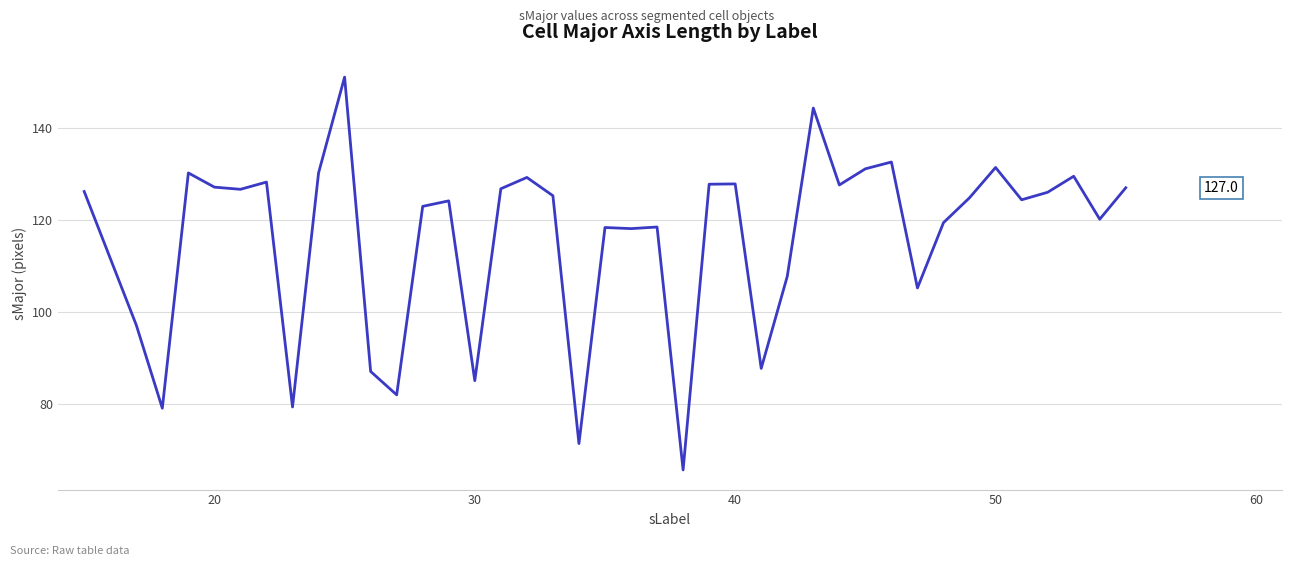

What is the maximum value shown in the chart?

151.1